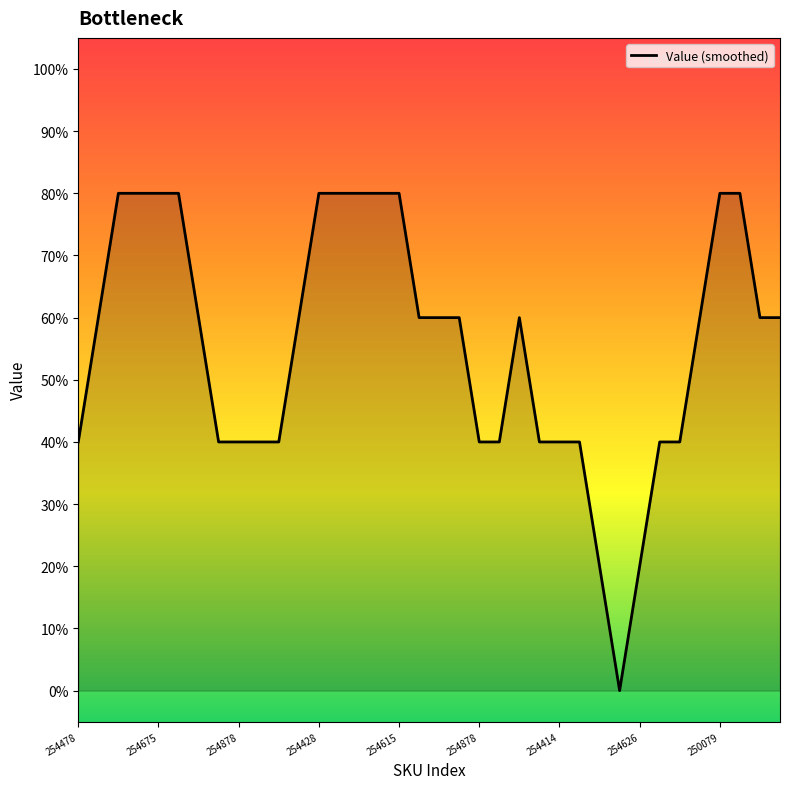

Reading right to left, list all the values displayed in this chart.

0.6	0.6	0.8	0.8	0.6	0.4	0.4	0.2	0.0	0.2	0.4	0.4	0.4	0.6	0.4	0.4	0.6	0.6	0.6	0.8	0.8	0.8	0.8	0.8	0.6	0.4	0.4	0.4	0.4	0.6	0.8	0.8	0.8	0.8	0.6	0.4